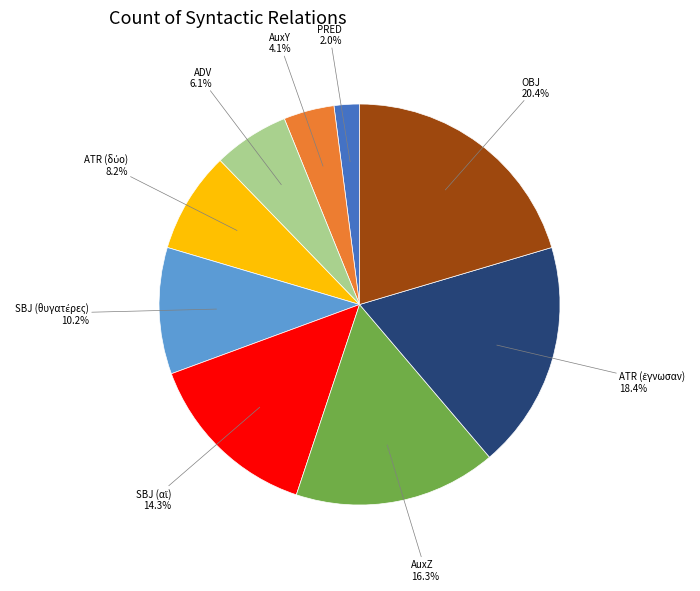

How many segments does this pie chart have?

9